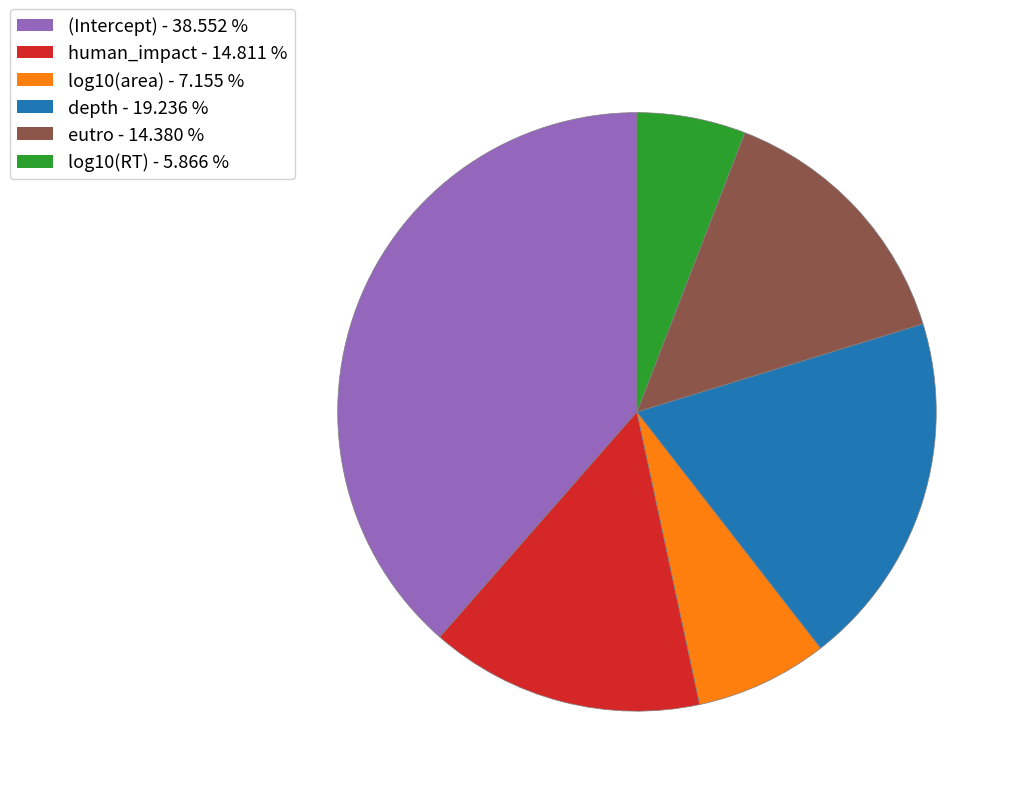

Is there any slice that represents more than half of the pie?

No